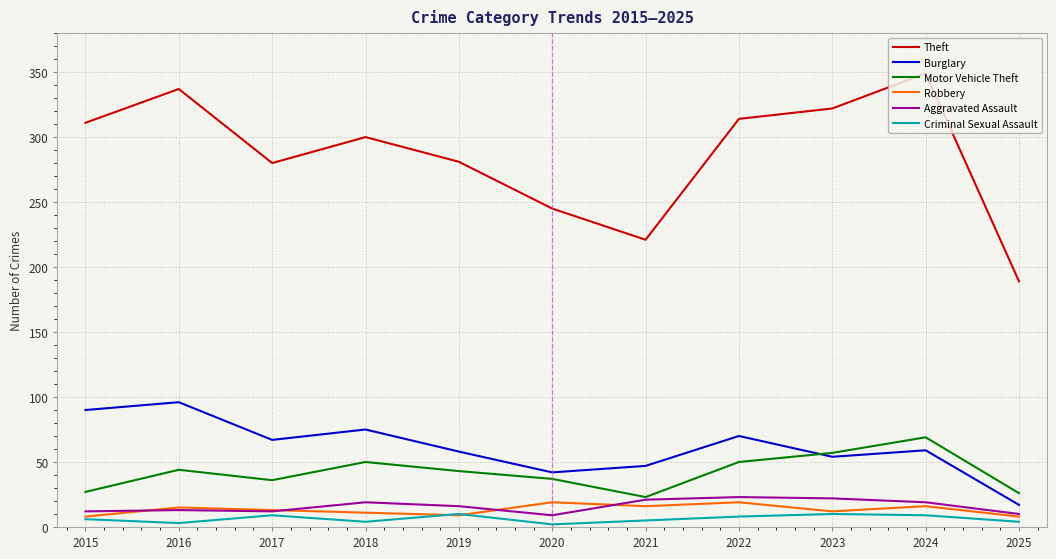

True or false: Theft and Burglary cross at least once.

False